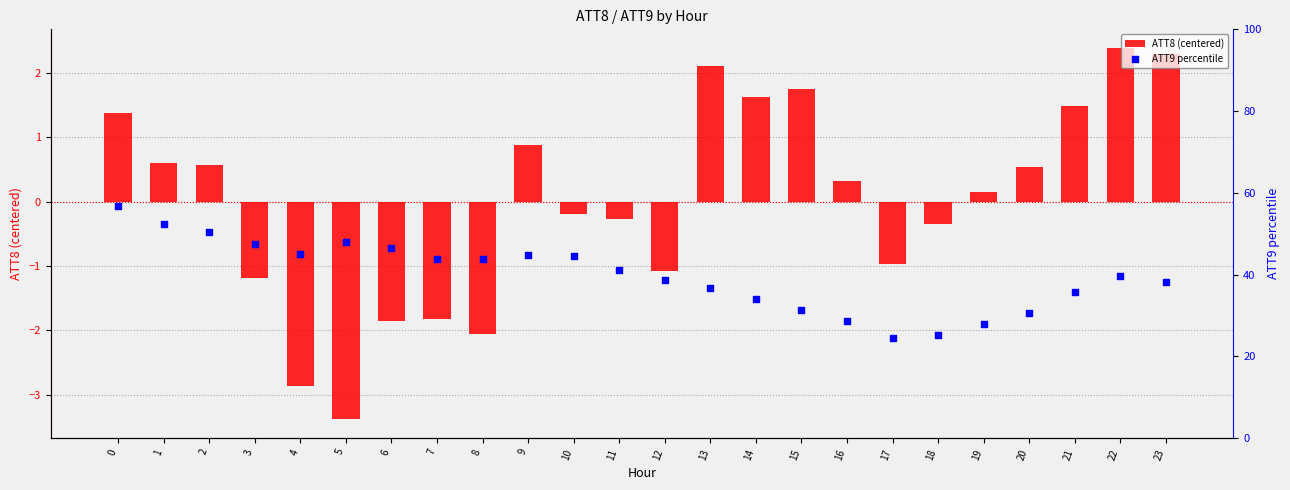

What are all the series names shown in the legend?

ATT8 (centered), ATT9 percentile